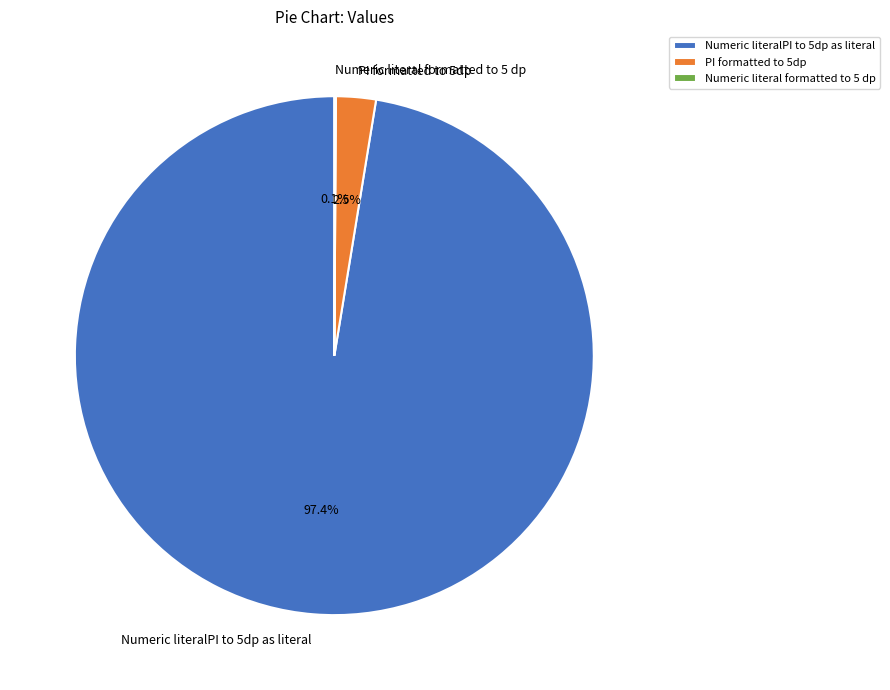

Which has a higher value, Numeric literalPI to 5dp as literal or PI formatted to 5dp?

Numeric literalPI to 5dp as literal